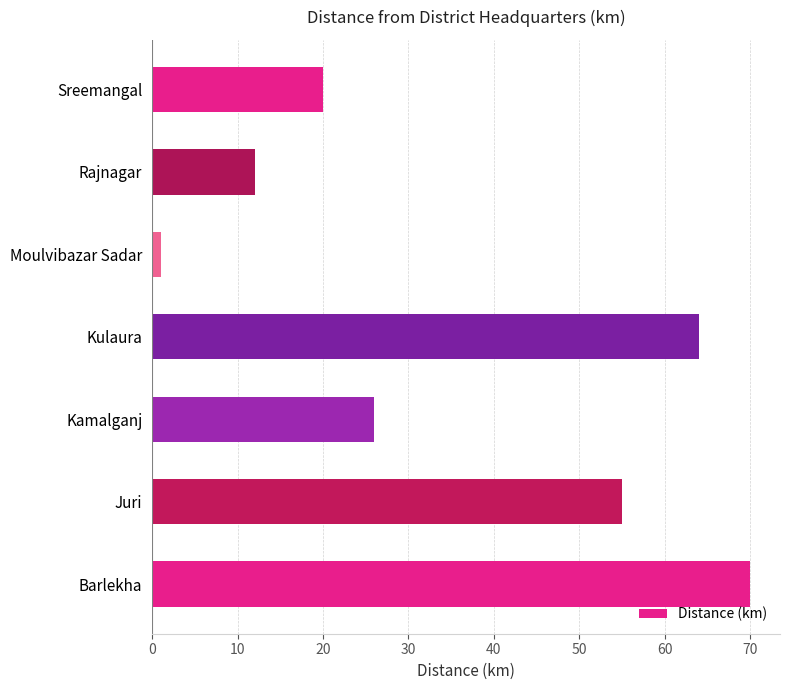

What is the approximate value at Sreemangal?

20